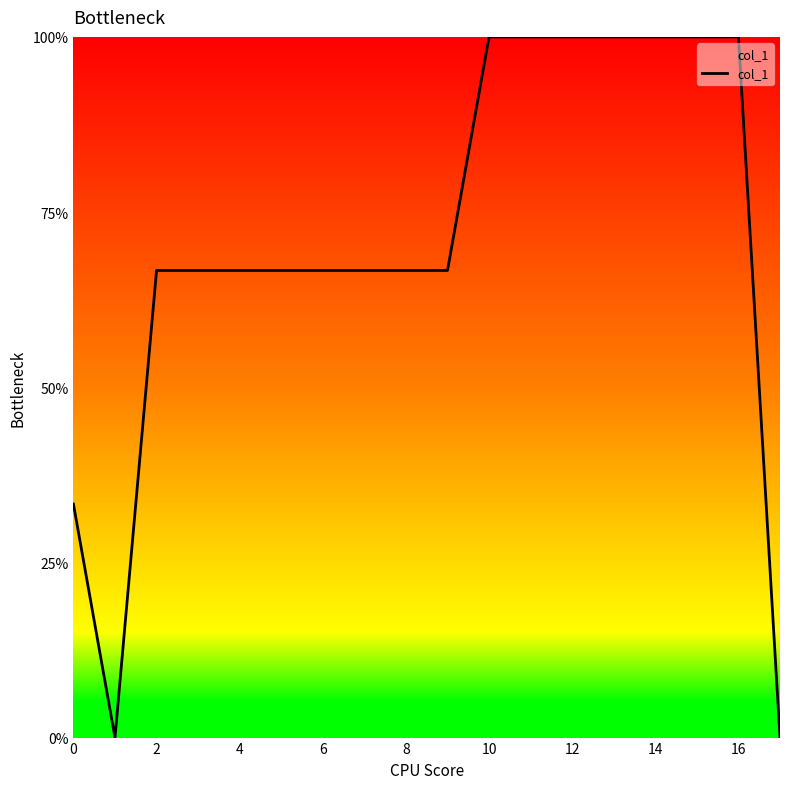

Does the chart have visible grid lines?

No